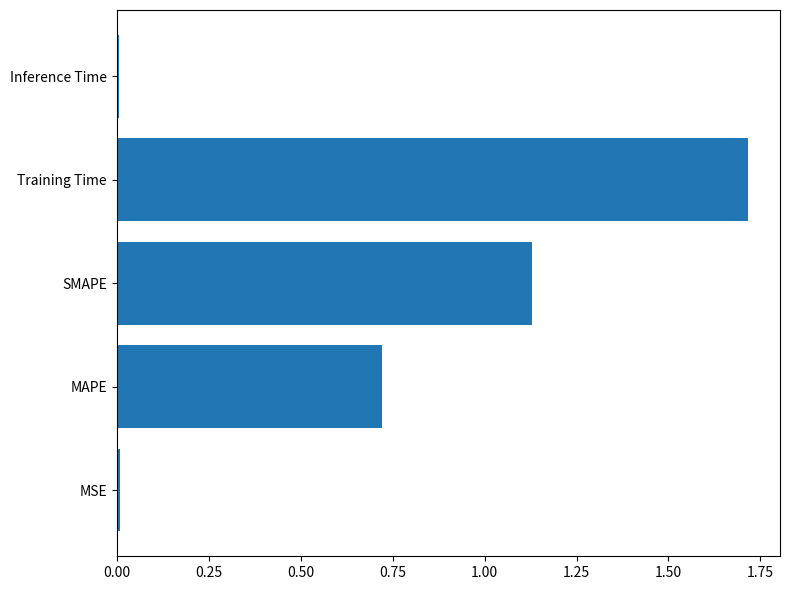

At which category does the chart reach its peak across all series?

Training Time